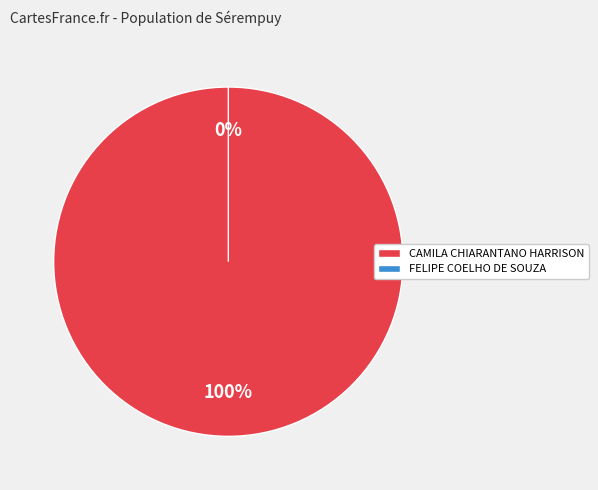

How many slices are in this pie chart?

2